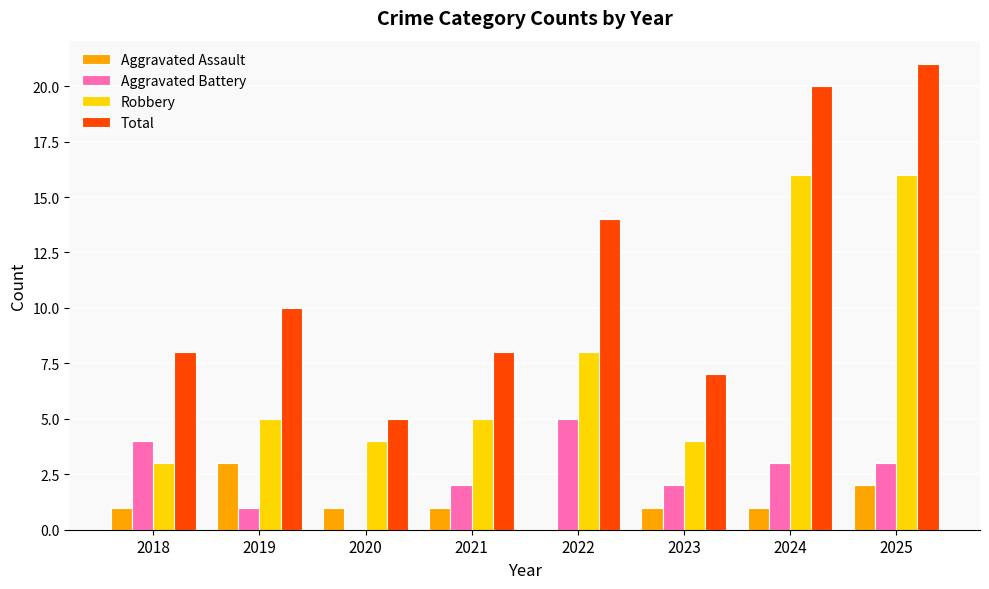

Is it true that Aggravated Battery equals 3 at 2020?

False